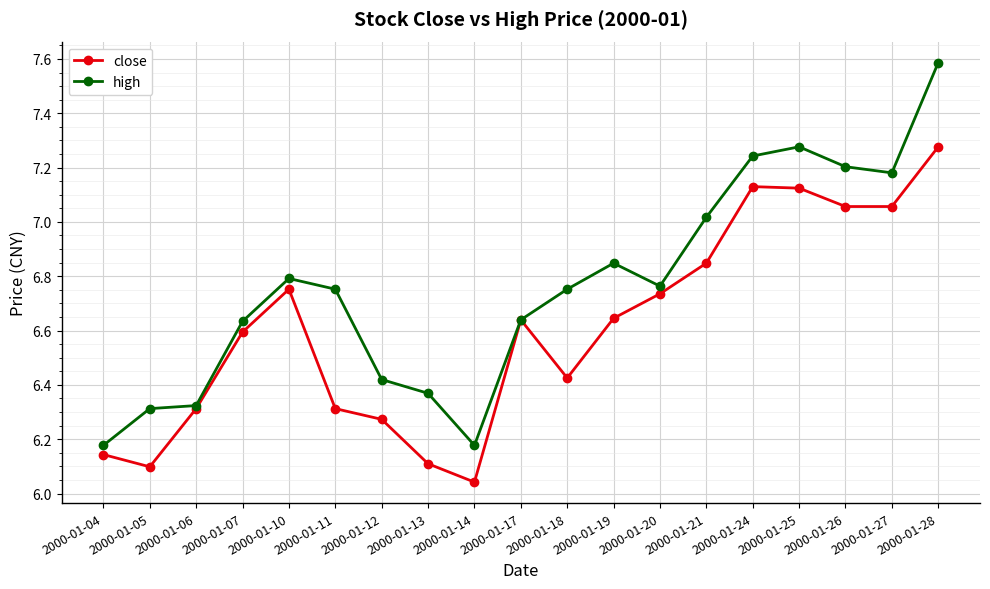

True or false: close has more than 0 points higher than both neighbors.

True